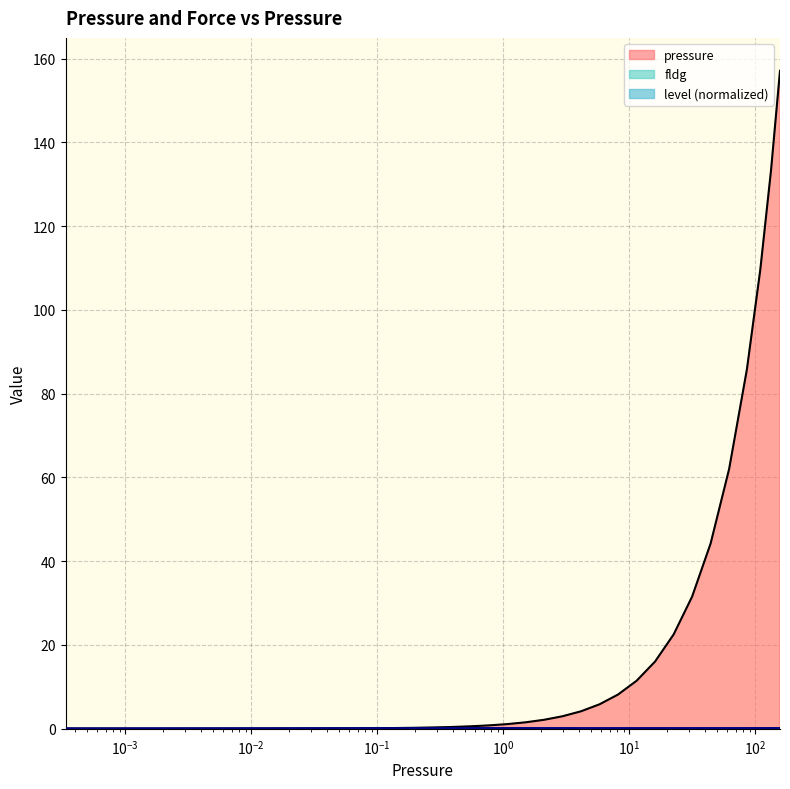

What is the value of the pressure point at the 23rd from the left?

0.8